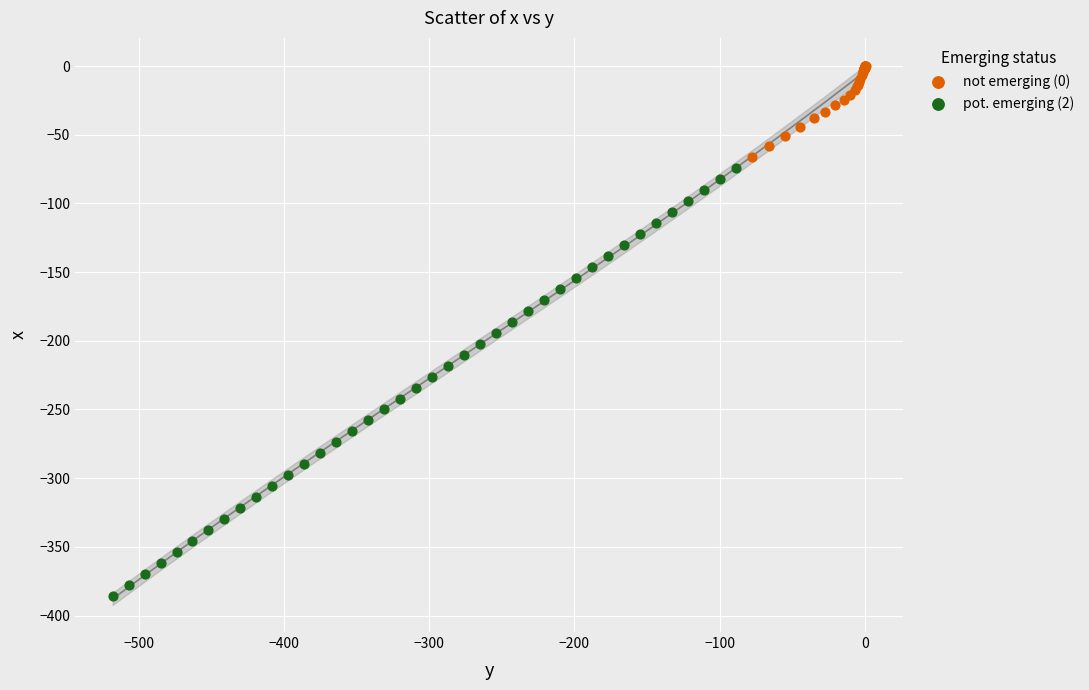

Which series contains the highest Y value?

not emerging (0)